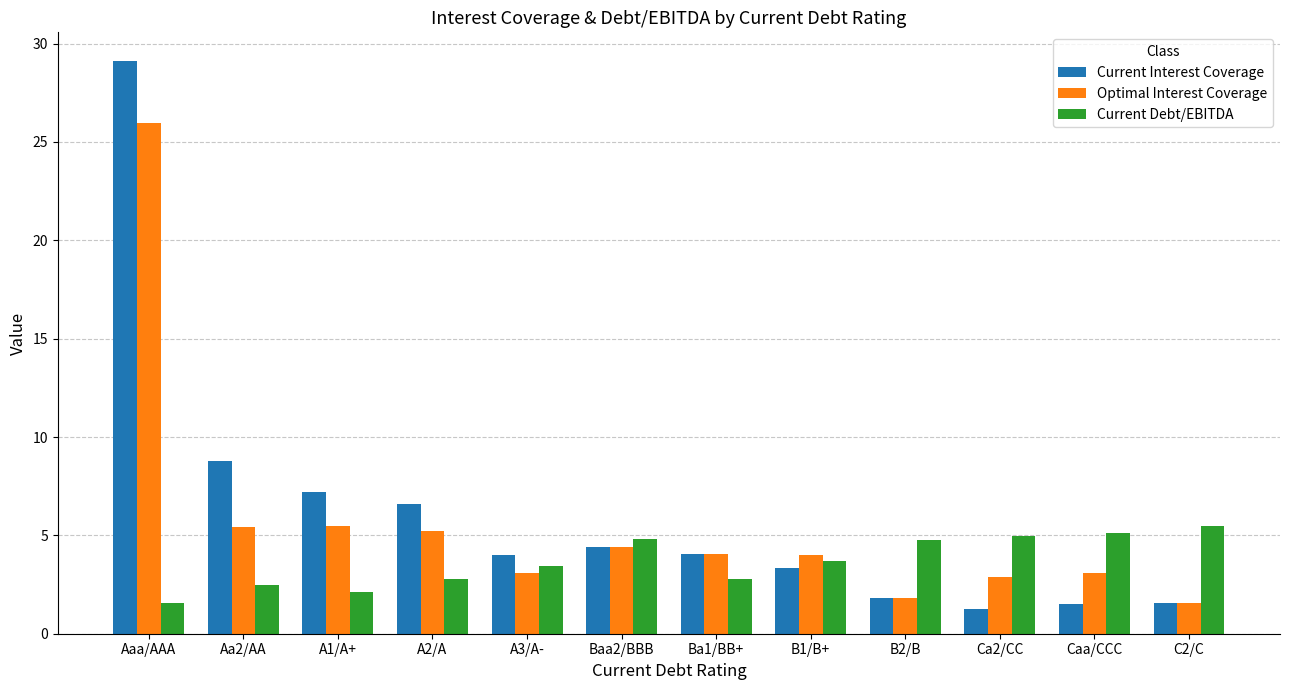

What is the label of the 1st bar from the right?

C2/C